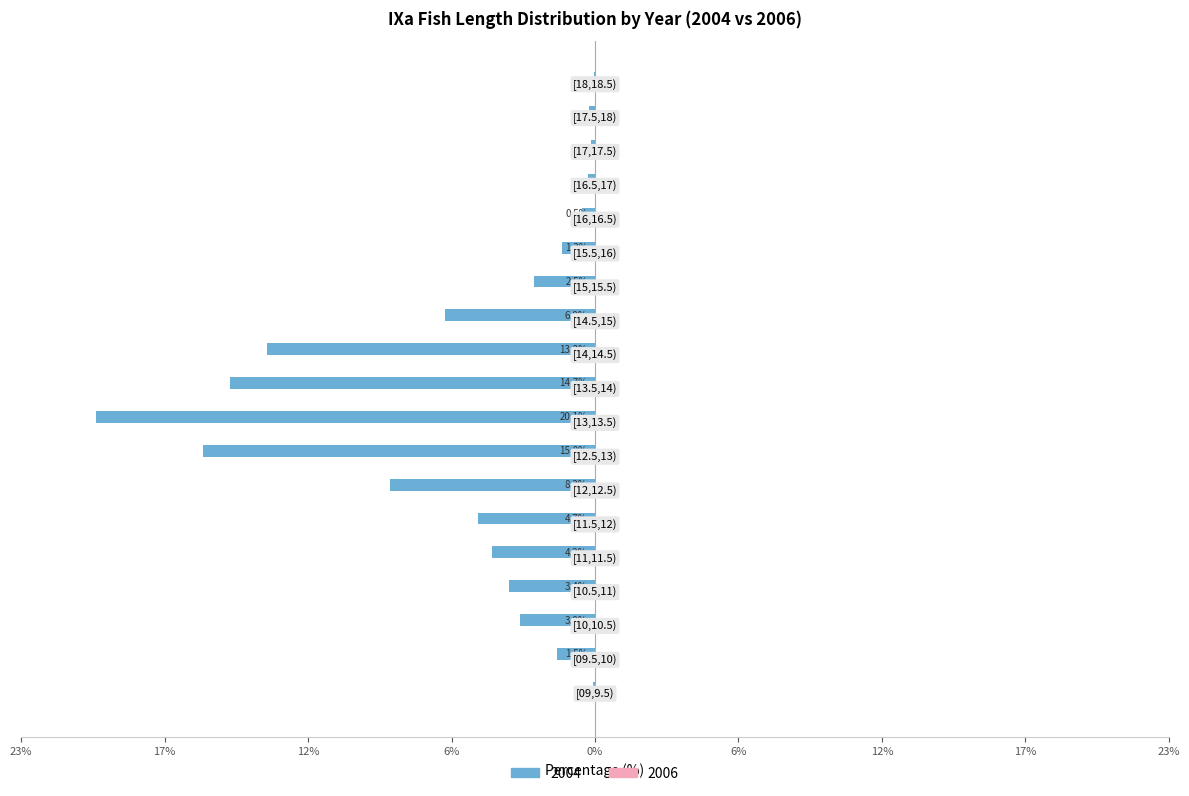

Does the chart contain stacked bars?

No